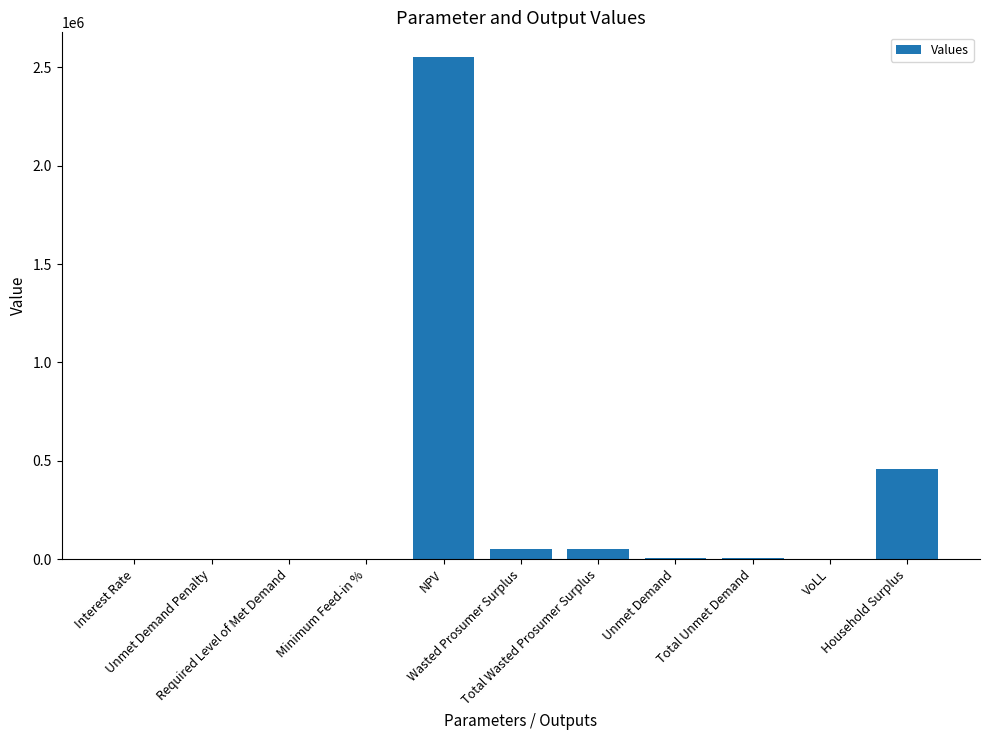

The value at Household Surplus is 458668.5. True or false?

True